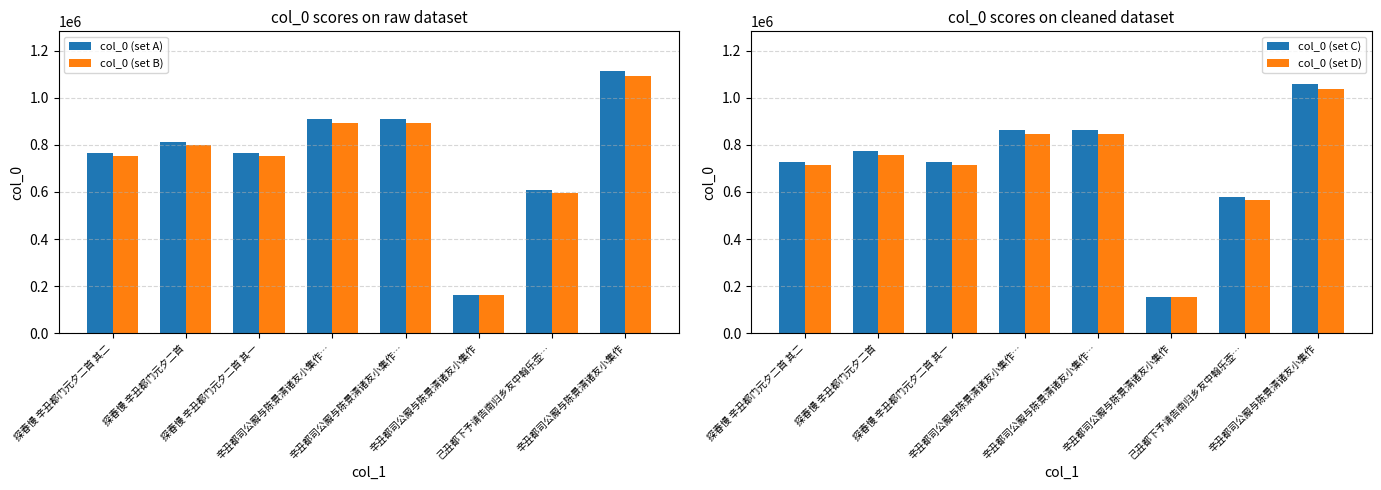

Rank the categories by col_0 (set C) value from lowest to highest.

辛丑都司公廨与陈景清诸友小集作, 己丑都下予请告南归乡友中翰乐壶…, 探春慢 辛丑都门元夕二首 其一, 探春慢 辛丑都门元夕二首 其二, 探春慢 辛丑都门元夕二首, 辛丑都司公廨与陈景清诸友小集作…, 辛丑都司公廨与陈景清诸友小集作…, 辛丑都司公廨与陈景清诸友小集作